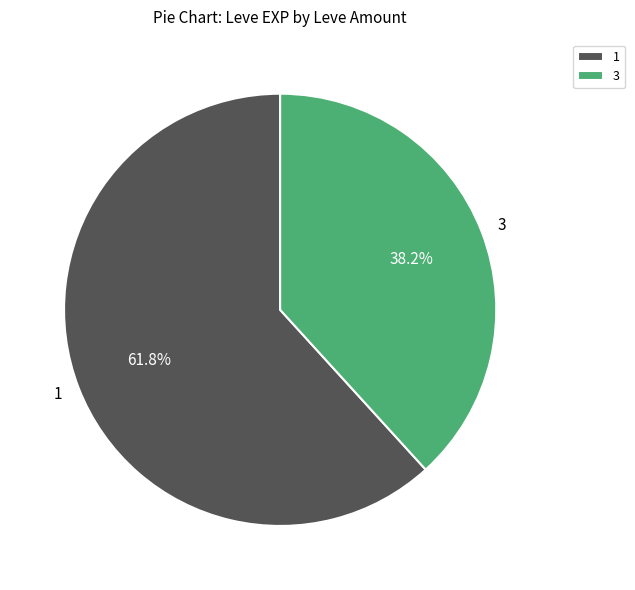

Is the sum of 3 and 1 greater than half?

Yes